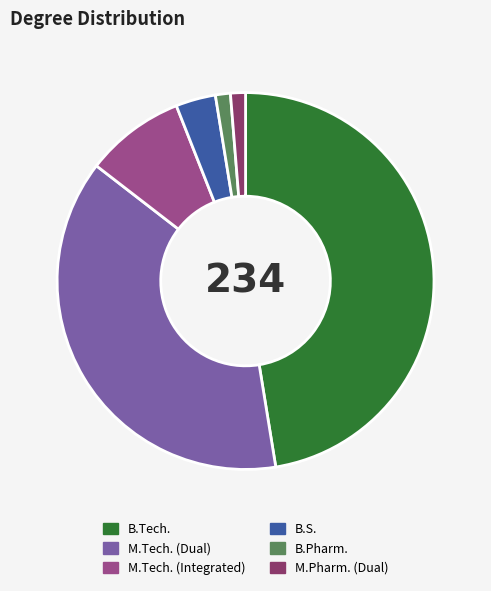

Combined, do B.S. and M.Tech. (Dual) account for over 50%?

No